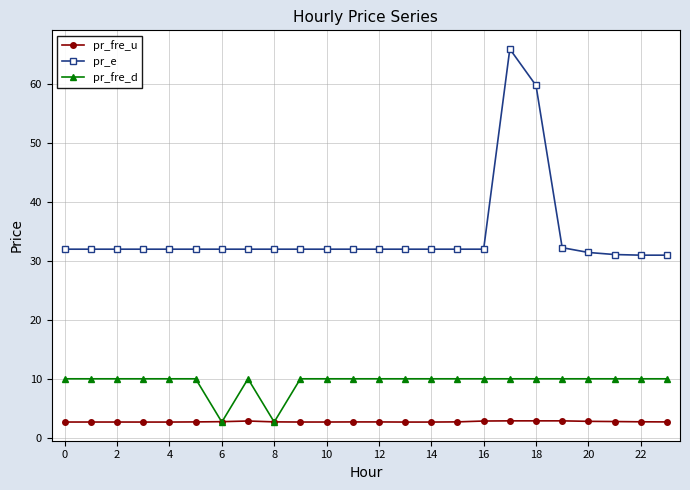

True or false: pr_fre_d and pr_e intersect in this chart.

False